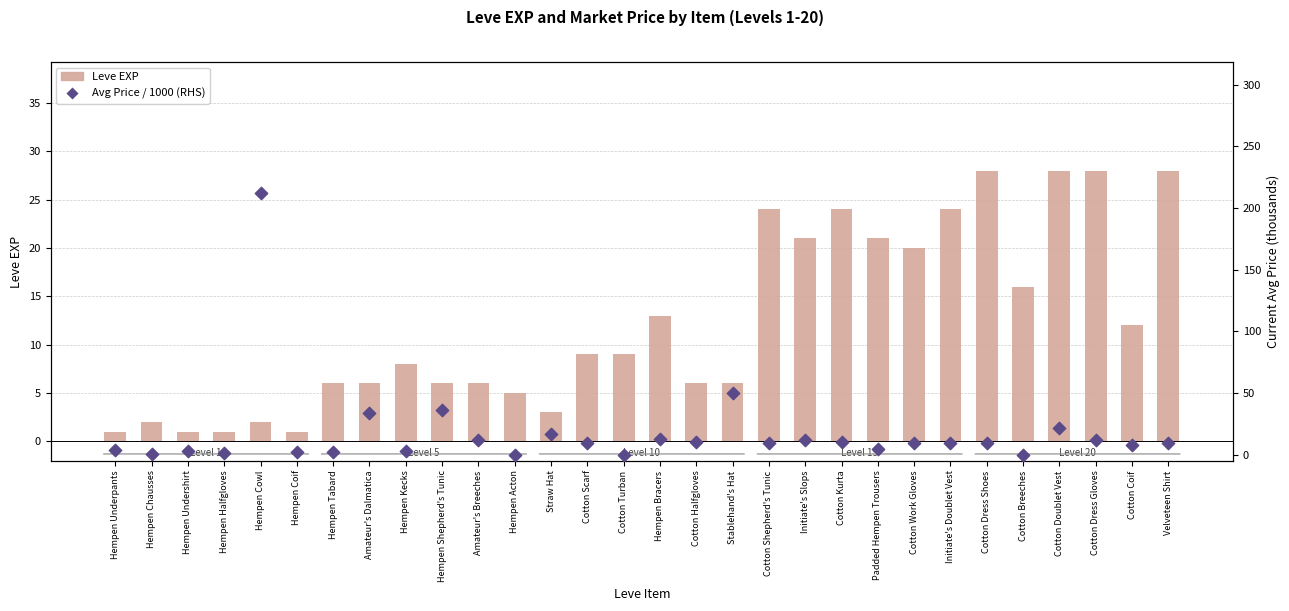

Is the value of Leve EXP at Hempen Bracers greater than the value of Avg Price / 1000 (RHS) at Hempen Kecks?

Yes